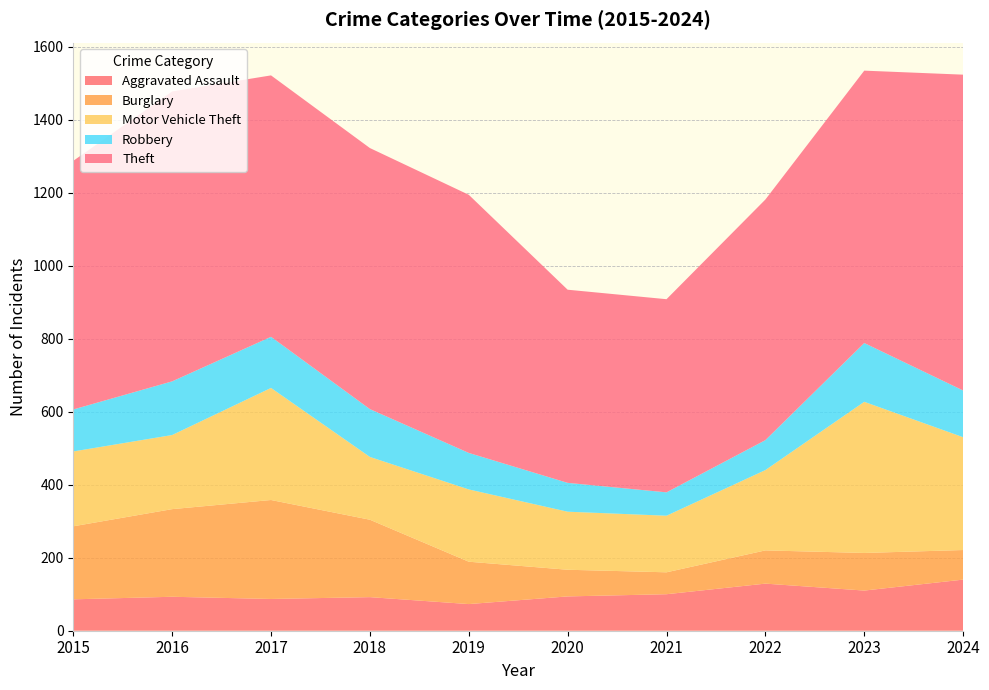

Reading left to right, extract all data points from this chart.

Aggravated Assault: 86	93	87	92	73	94	100	129	110	140
Burglary: 200	240	271	212	116	73	60	91	103	81
Motor Vehicle Theft: 205	203	307	172	198	159	155	220	414	309
Robbery: 115	147	140	131	100	79	64	82	161	128
Theft: 681	794	716	715	707	529	529	659	746	865